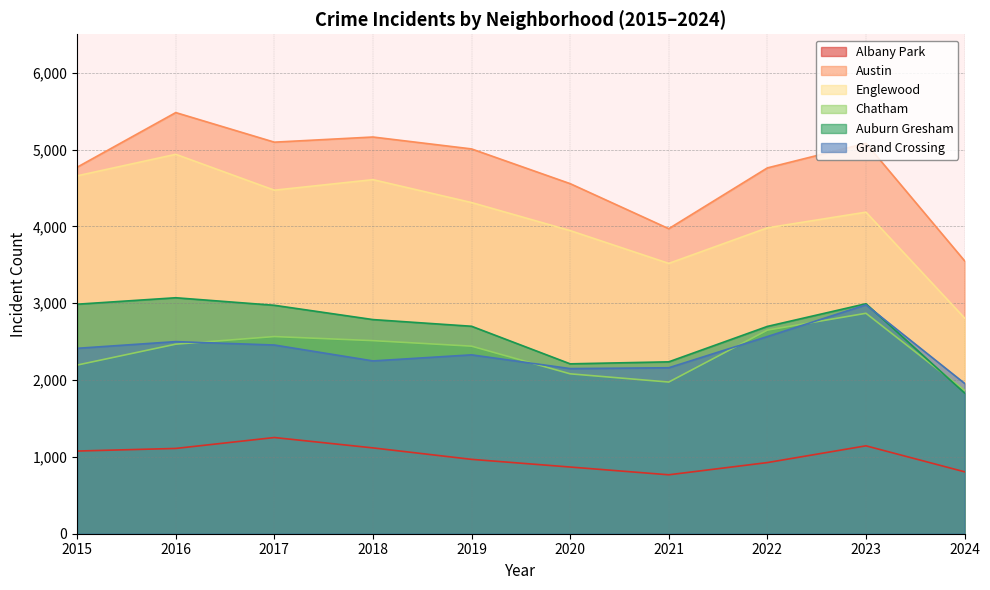

What is the sum of the Chatham values at 2022 and 2017?

5216